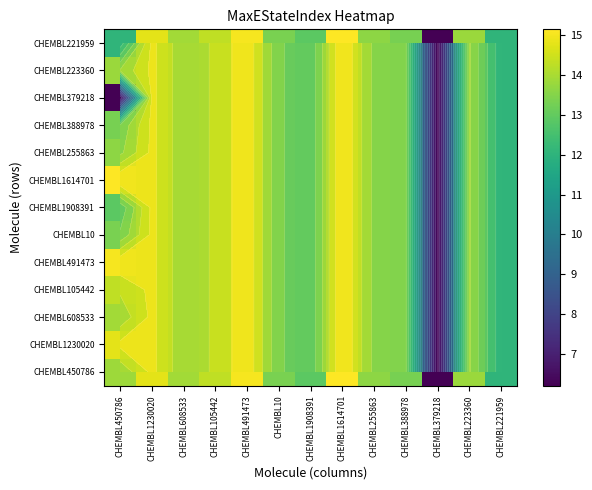

What is the difference between the CHEMBL221959 values at CHEMBL1230020 and CHEMBL223360?

1.0